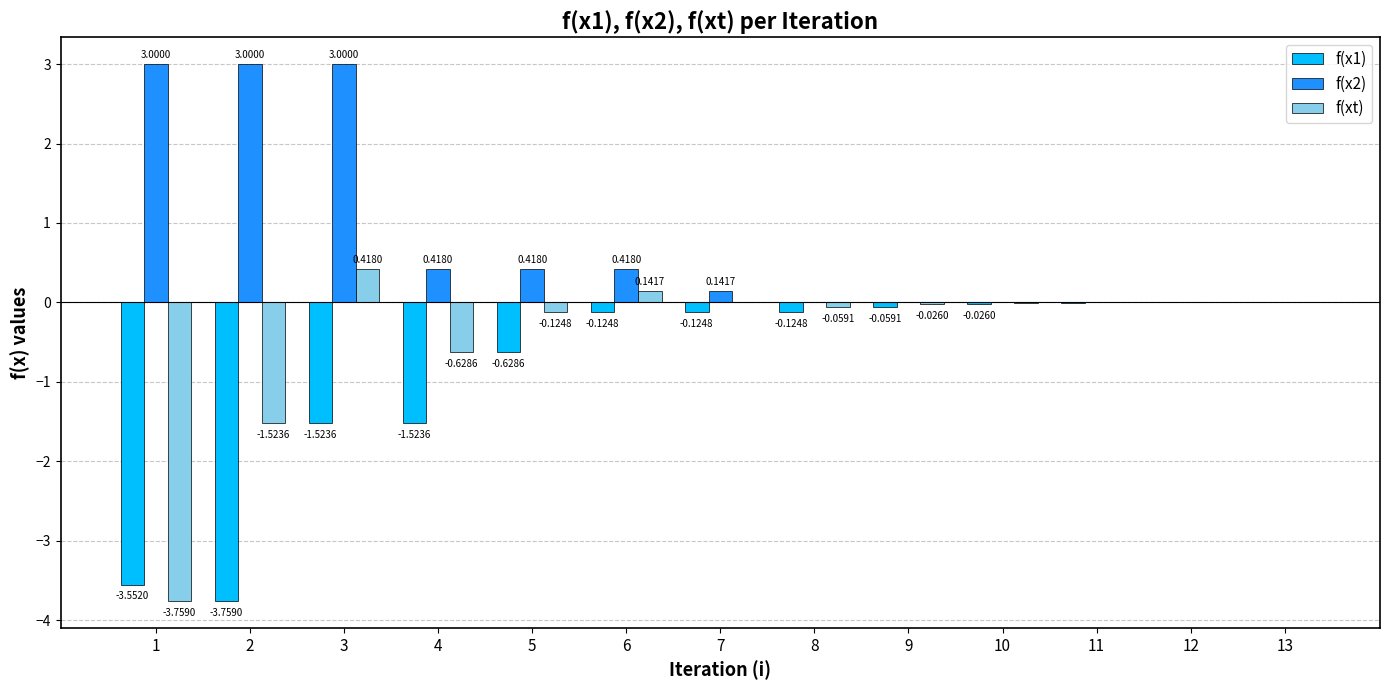

Where is f(xt) nearest to the value -1?

4